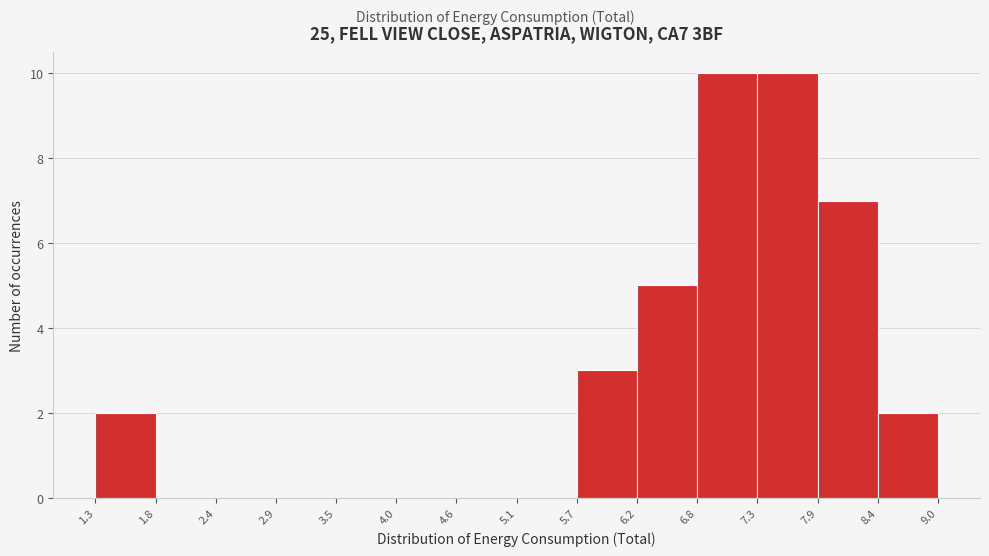

Reading left to right, transcribe this chart: for each bar, give the range it covers on the x-axis and its height. The values are not printed on the chart, so give them approximately, as read against the axis.

1.3 to 1.8: 2
1.8 to 2.4: 0
2.4 to 2.9: 0
2.9 to 3.5: 0
3.5 to 4.0: 0
4.0 to 4.6: 0
4.6 to 5.1: 0
5.1 to 5.7: 0
5.7 to 6.2: 3
6.2 to 6.8: 5
6.8 to 7.3: 10
7.3 to 7.9: 10
7.9 to 8.4: 7
8.4 to 9.0: 2